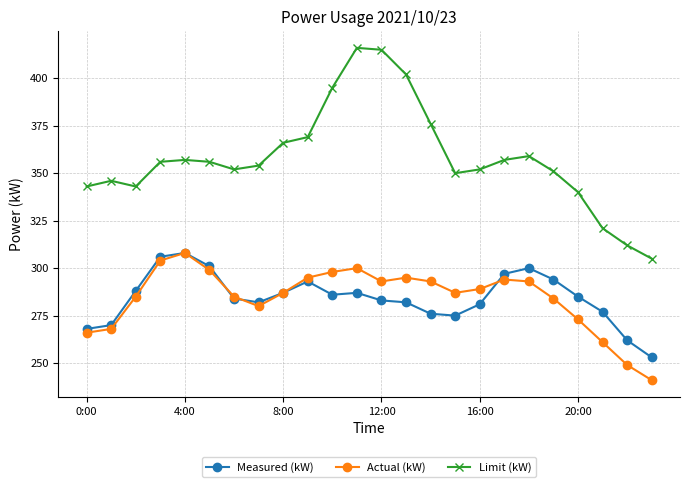

What is the minimum value for Measured (kW)?

253